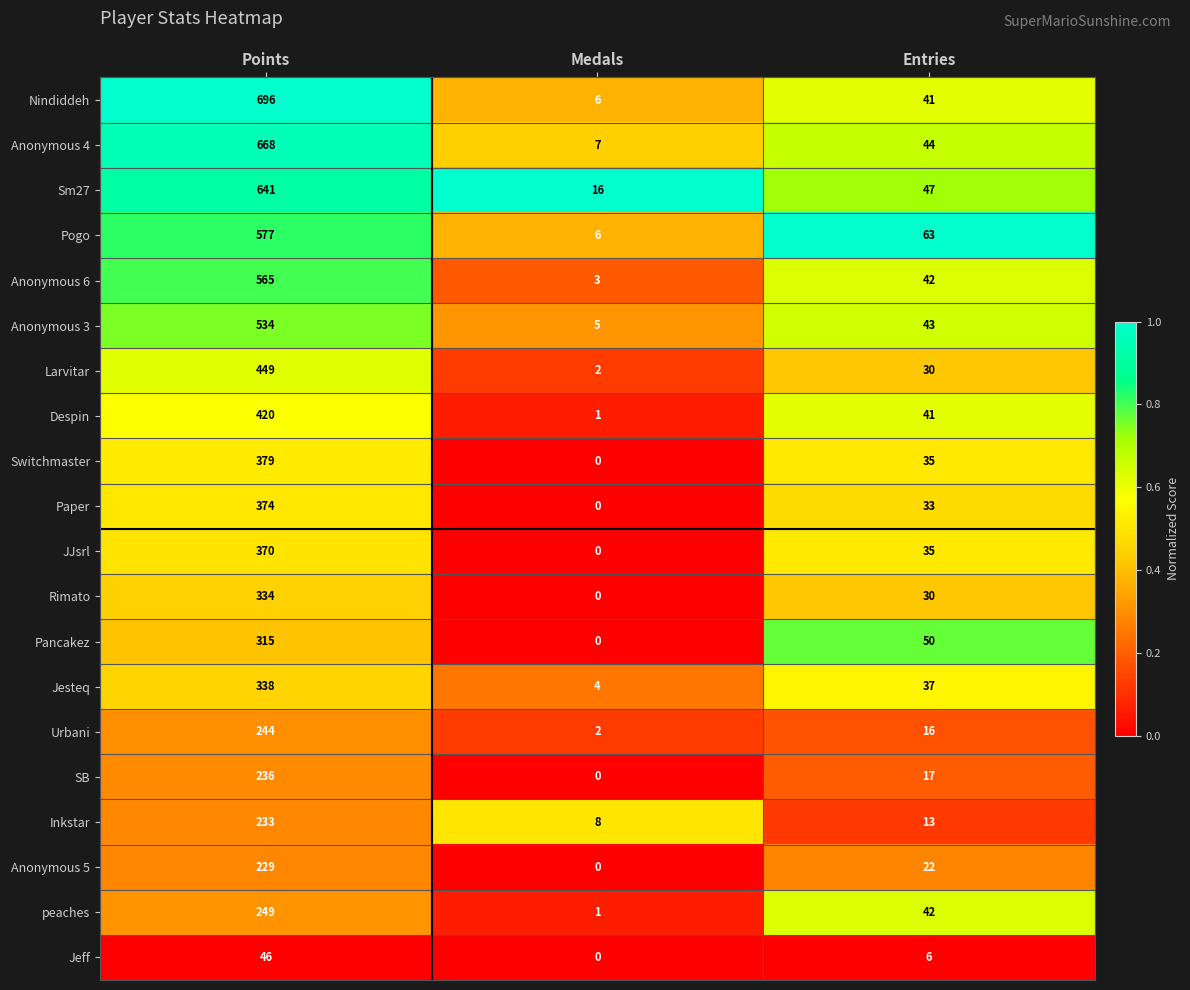

Between Points and Medals, which series saw the biggest shift?

Nindiddeh